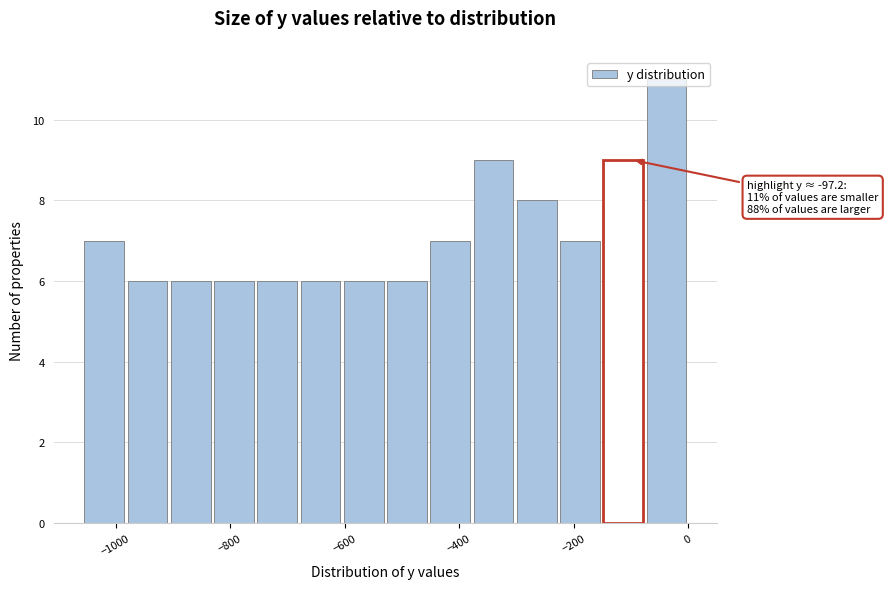

Around what value on the x-axis is the tallest bar? Give the approximate position of its centre, as read against the axis.

-40